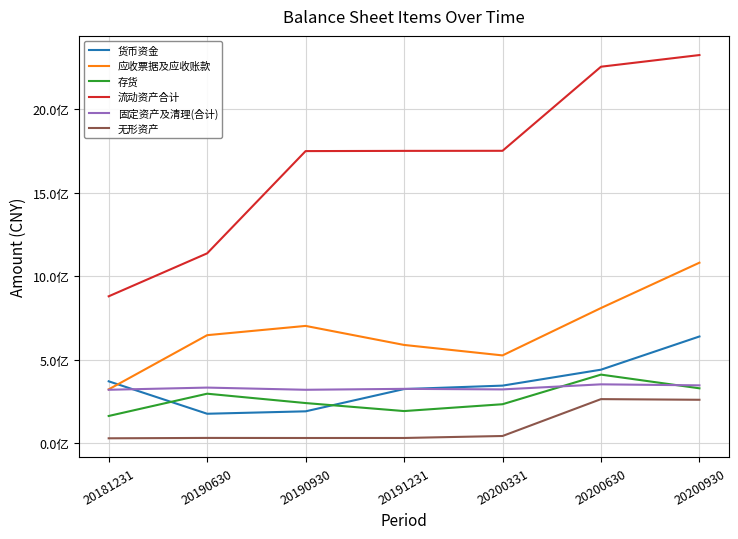

What is the total value across all series at 20181231?

2091661835.3